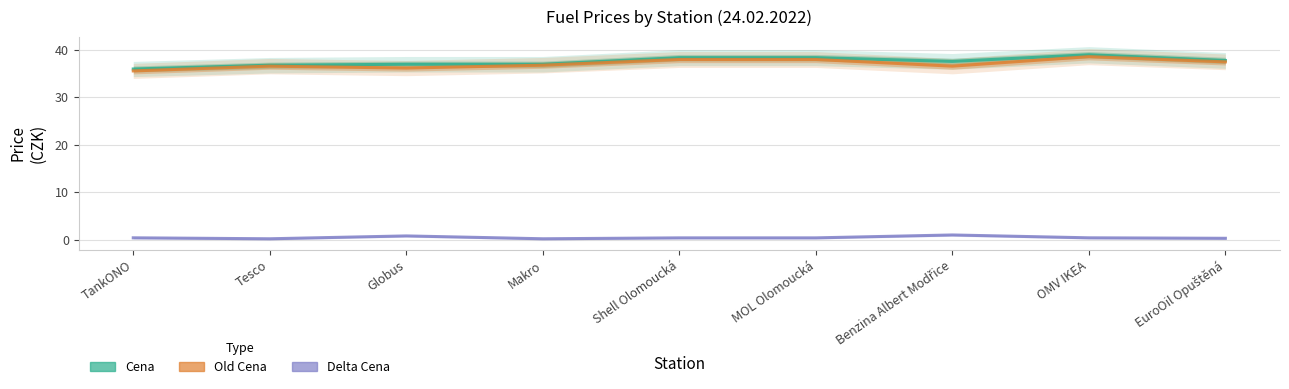

True or false: Old Cena has a value of 58.7 at Globus.

False